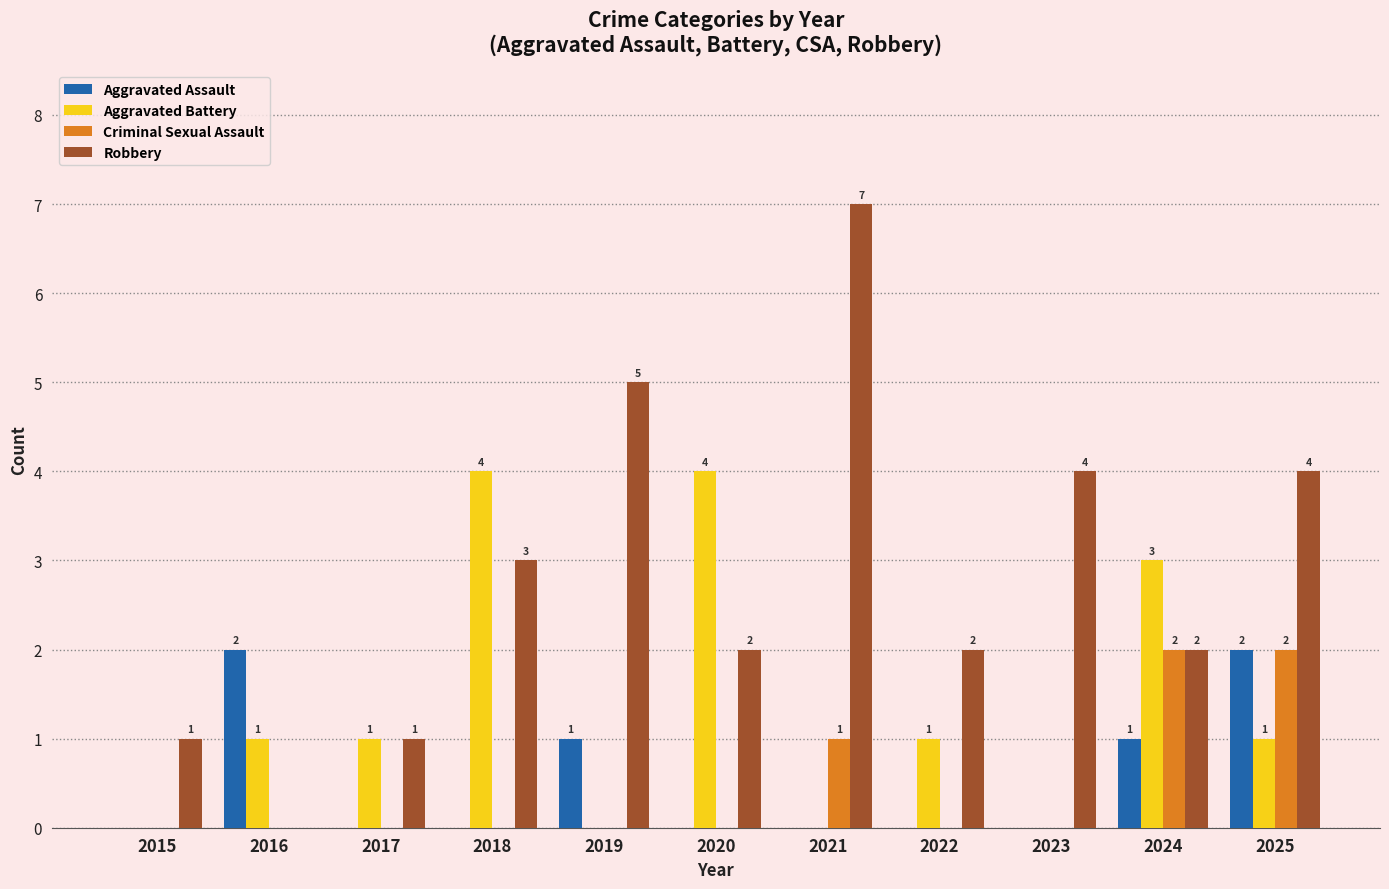

Reading left to right, what are all the values shown in this chart?

Aggravated Assault: 2015=0	2016=2	2017=0	2018=0	2019=1	2020=0	2021=0	2022=0	2023=0	2024=1	2025=2
Aggravated Battery: 2015=0	2016=1	2017=1	2018=4	2019=0	2020=4	2021=0	2022=1	2023=0	2024=3	2025=1
Criminal Sexual Assault: 2015=0	2016=0	2017=0	2018=0	2019=0	2020=0	2021=1	2022=0	2023=0	2024=2	2025=2
Robbery: 2015=1	2016=0	2017=1	2018=3	2019=5	2020=2	2021=7	2022=2	2023=4	2024=2	2025=4